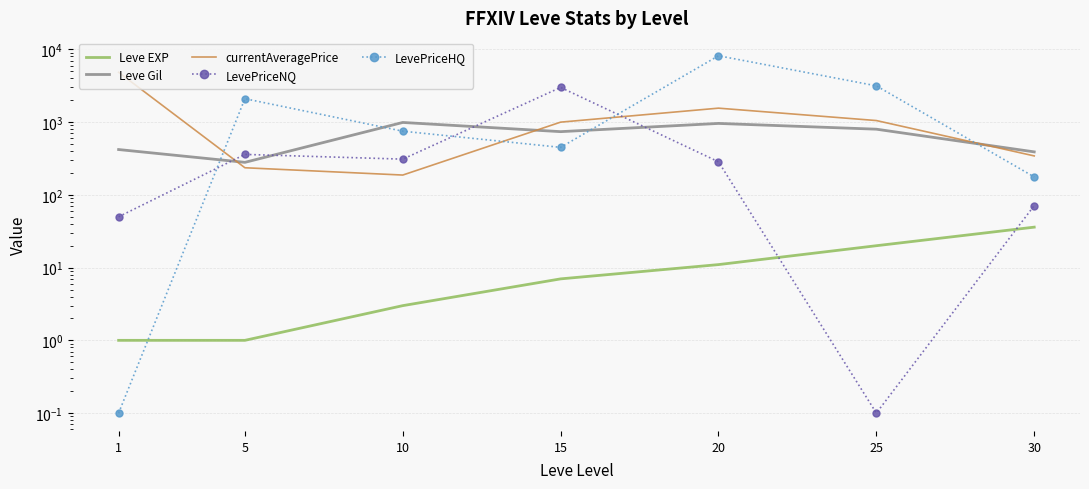

At which label does Leve EXP first exceed 7?

20